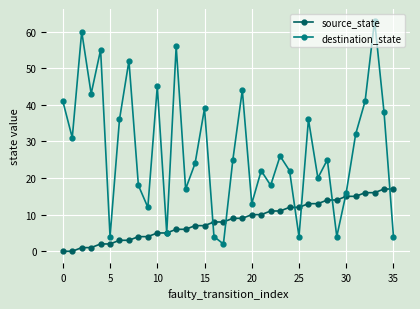

Rank the series by their maximum value, from lowest to highest.

source_state, destination_state